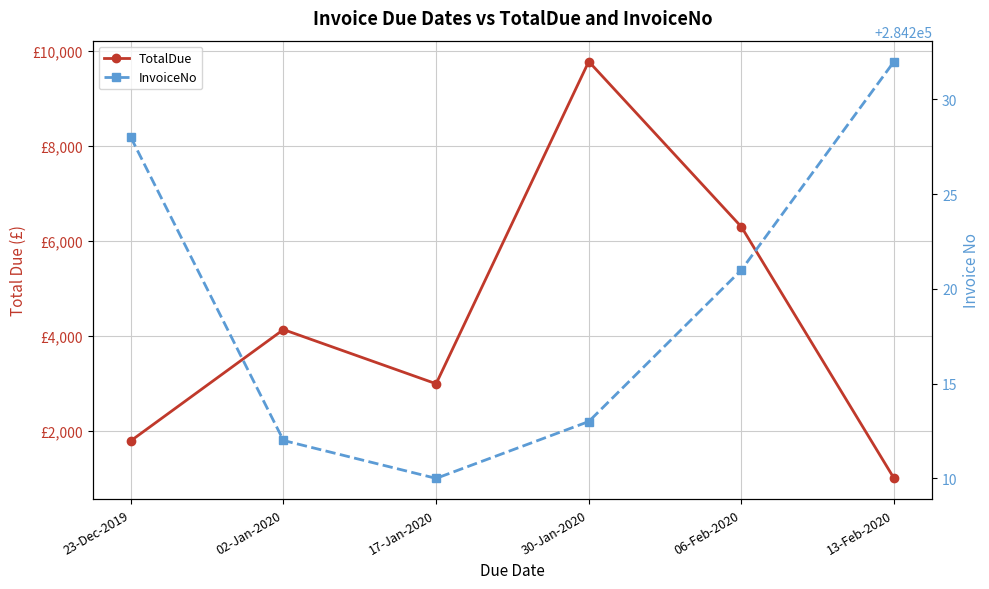

At how many categories does at least one series exceed 263602?

6